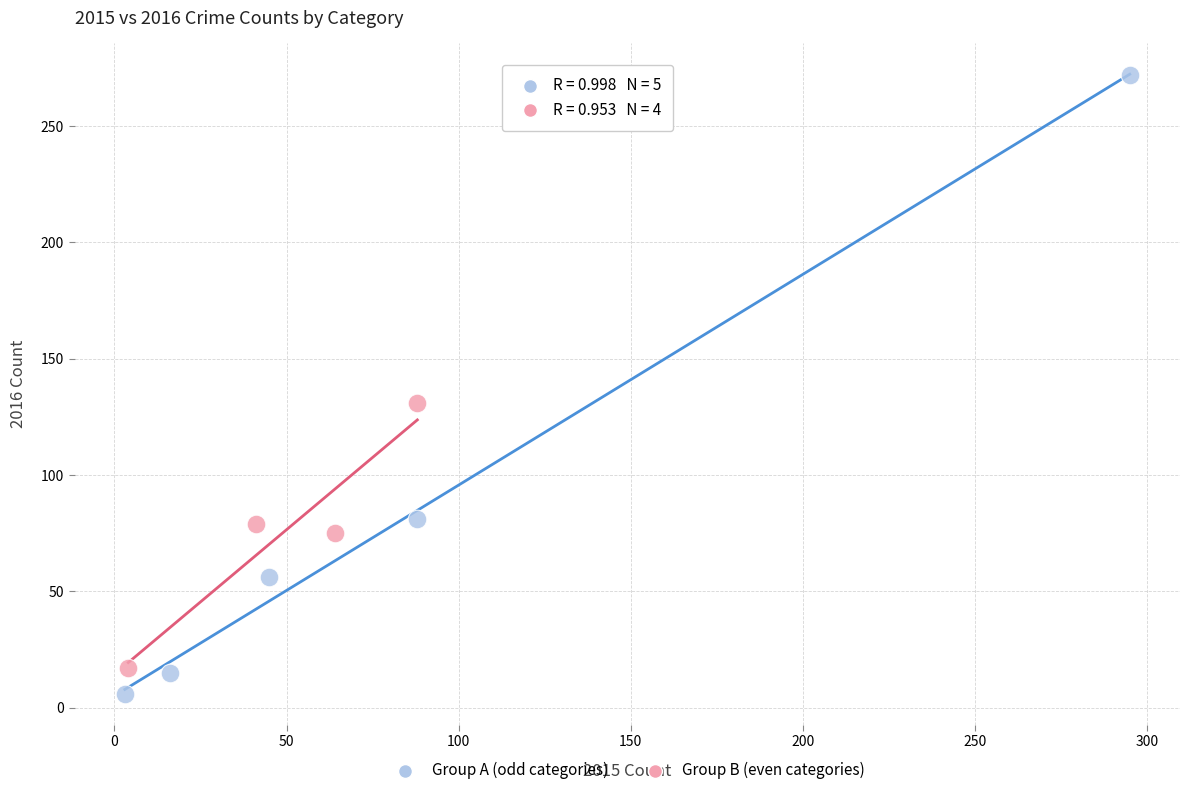

Which series contains the highest Y value?

Group A (odd categories)